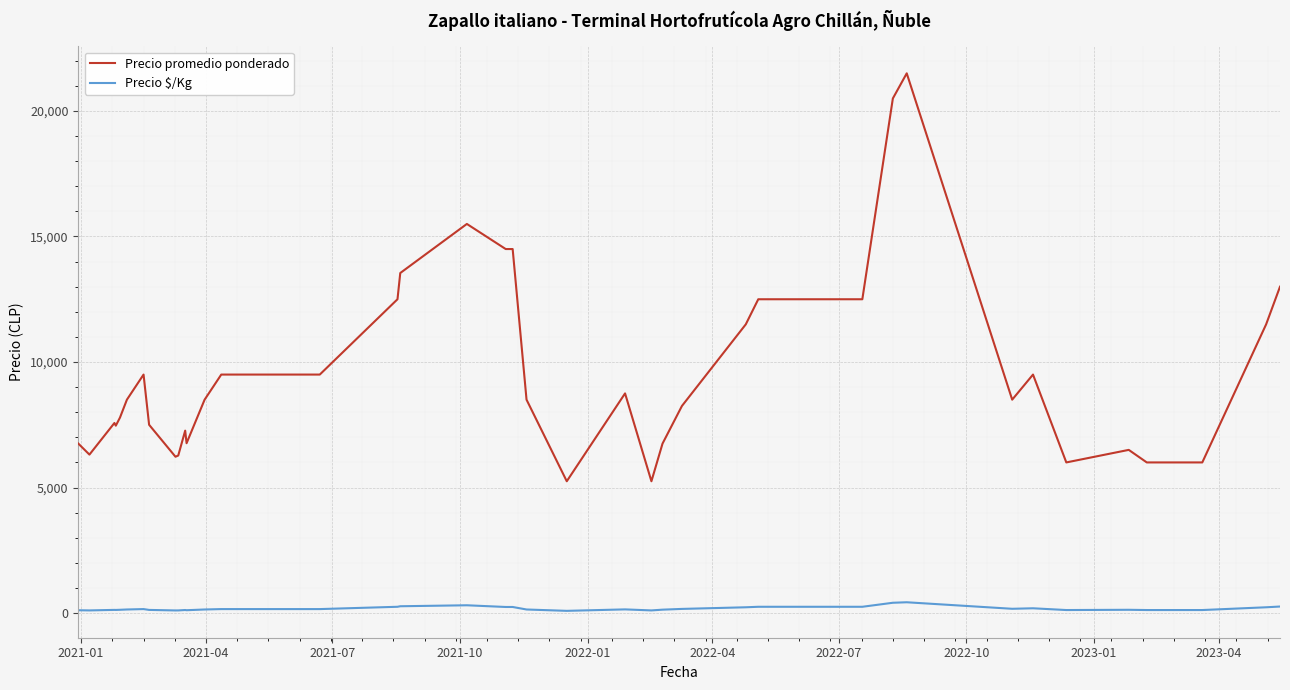

Rank the series by their maximum value, from highest to lowest.

Precio promedio ponderado, Precio $/Kg